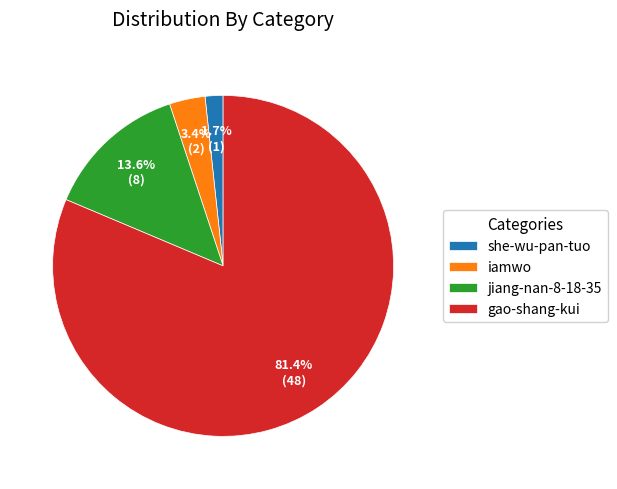

What percentage is the jiang-nan-8-18-35 slice, to the nearest percent?

14%